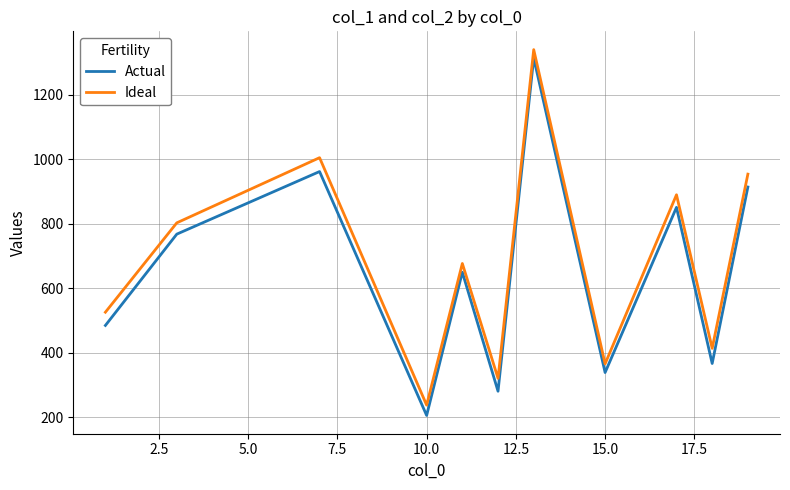

What is the difference between the maximum and minimum values in the Actual series?

1108